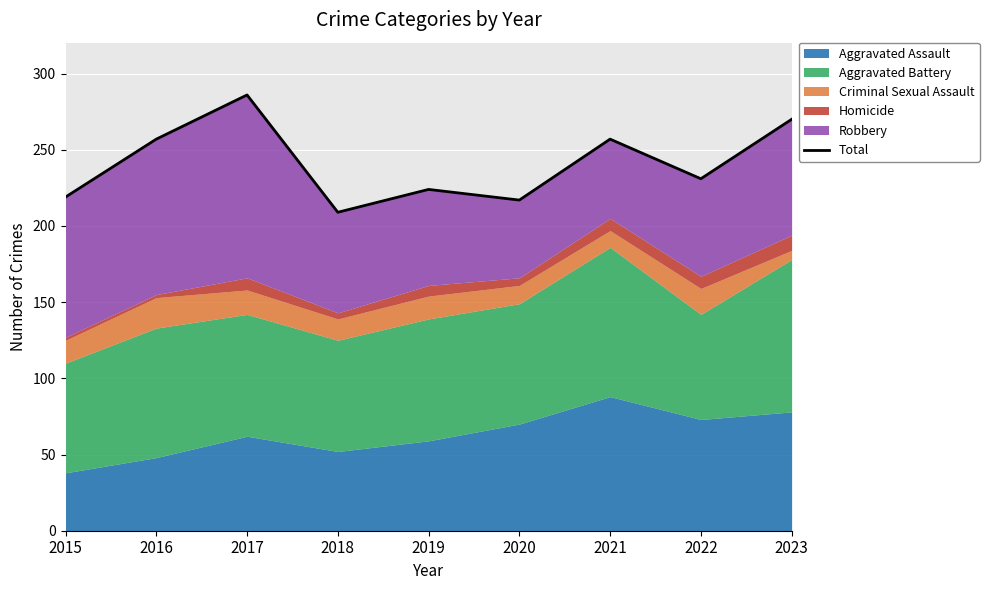

What value does the data have at 2022, to the nearest 5?

230